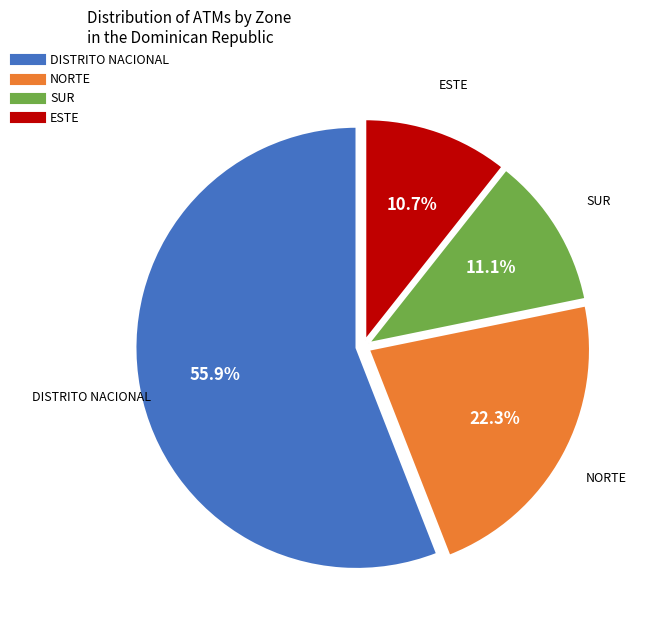

To the nearest percent, what is the average slice percentage?

25%